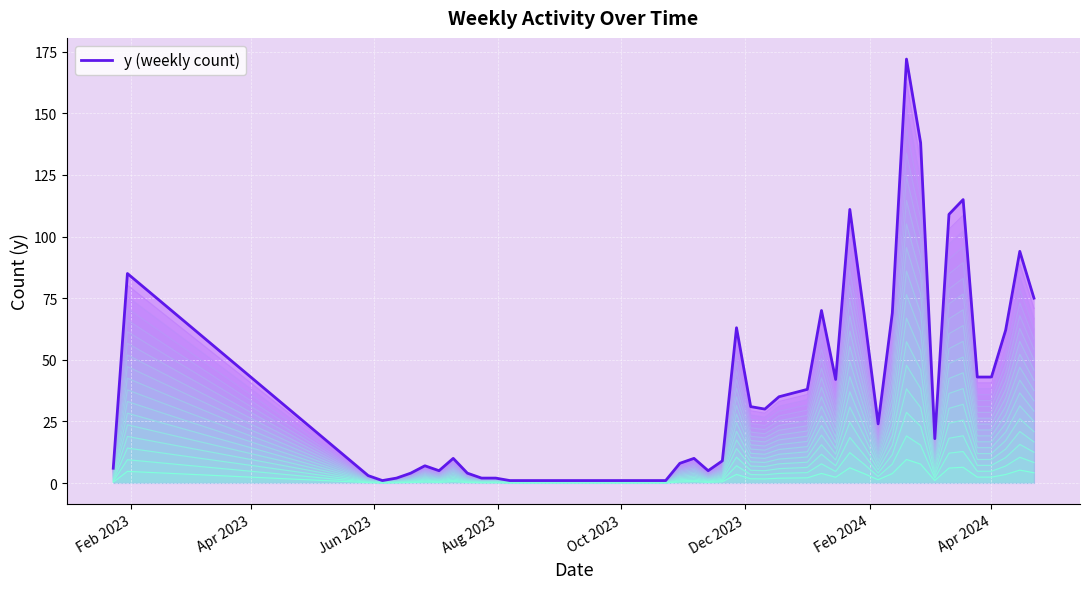

What is the label of the 18th point from the left?

2023-11-13